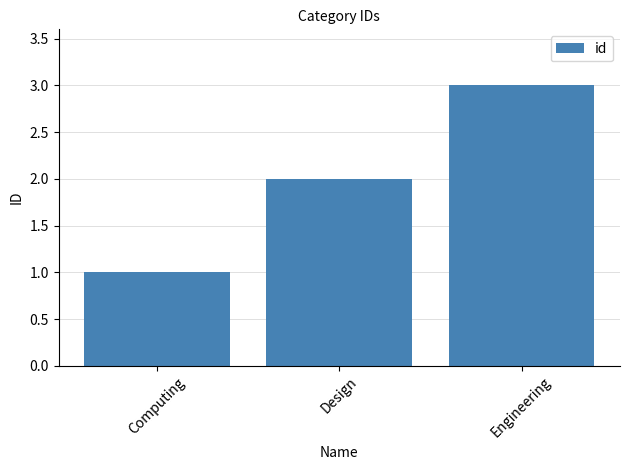

At which label is the value closest to 2?

Design